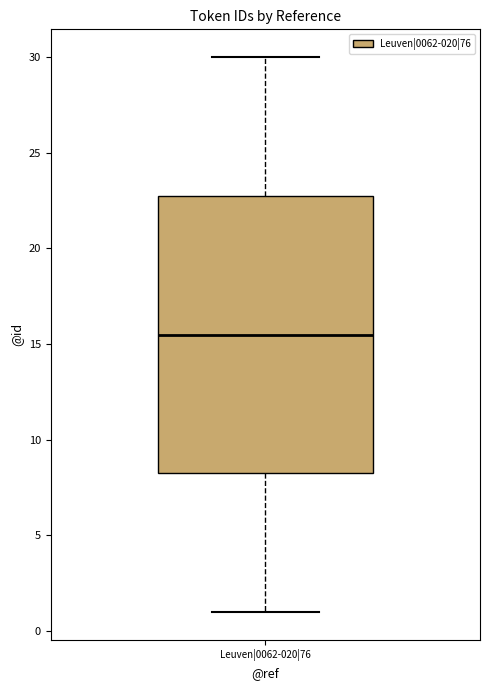

Read this box plot against the y-axis: the position of the median line, the range covered by the box, and the ends of both whiskers. The values are not printed on the chart, so give them approximately, as read against the axis.

median 15.5, box 8.5 to 23.0, whiskers 1.0 to 30.0